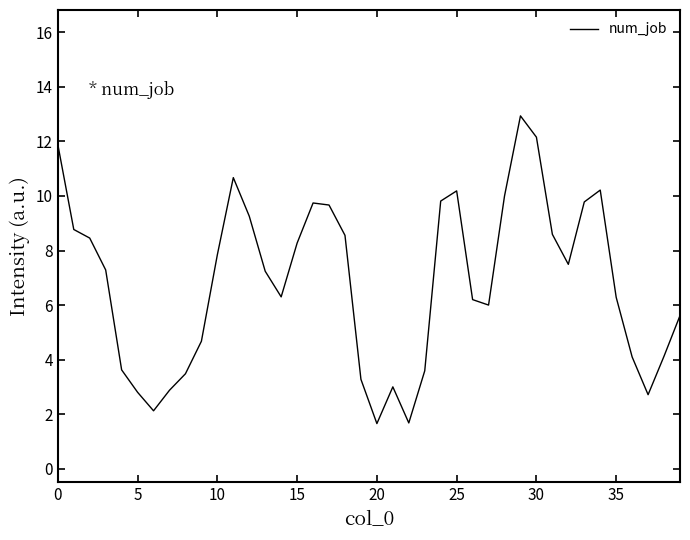

What is the average value?

6.8